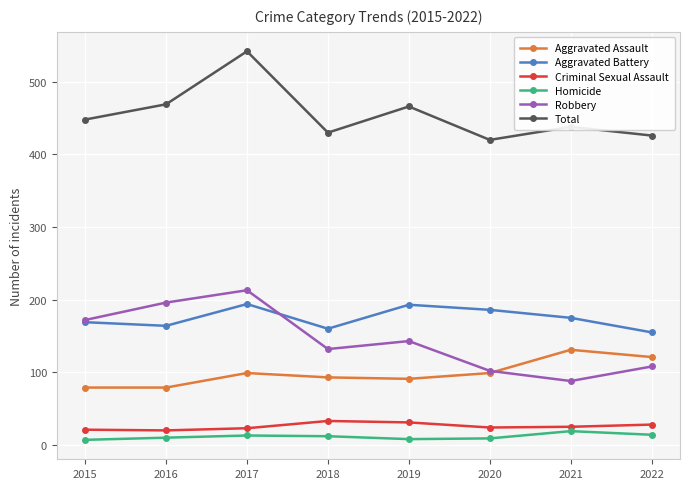

What is the average value of the Robbery series?

144